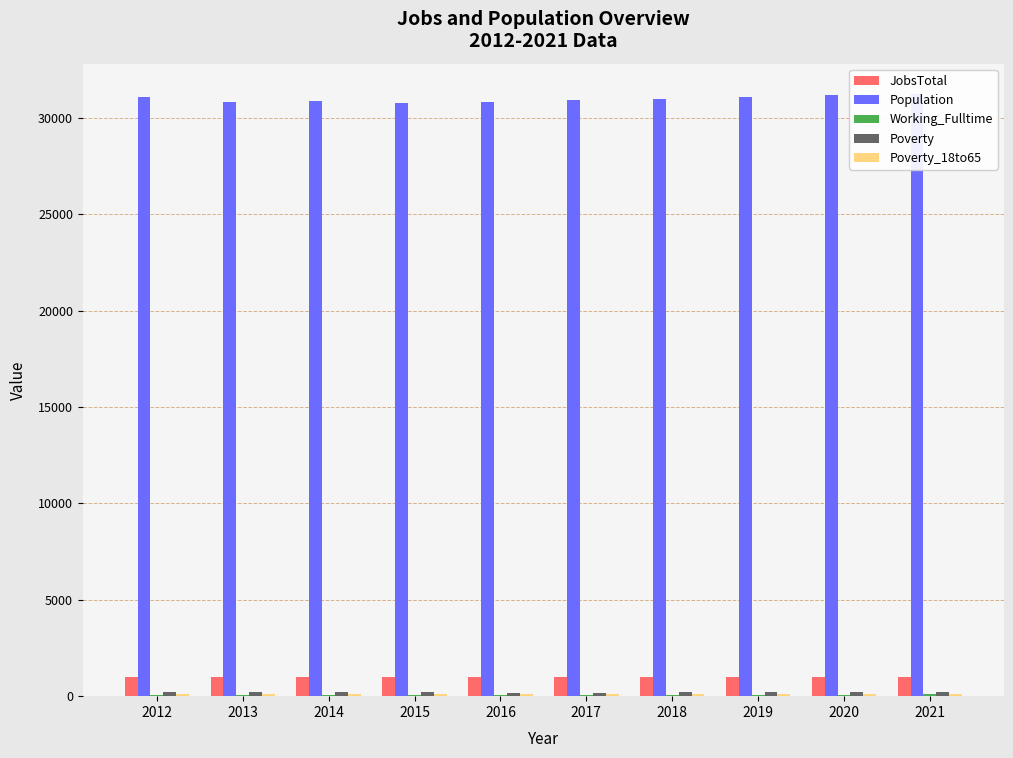

Where is Population nearest to the value 31002?

2018